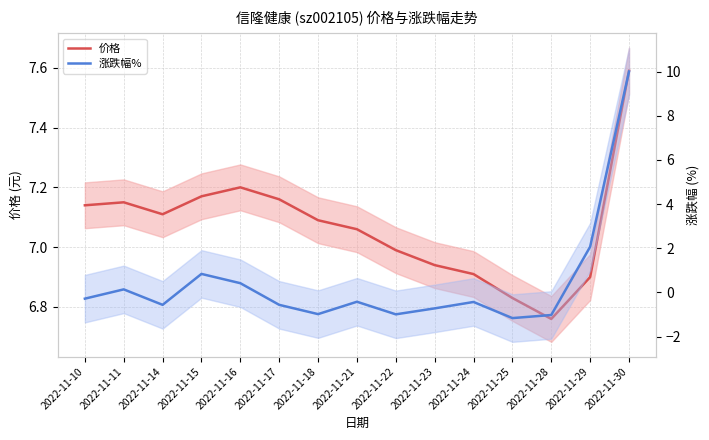

How many data points in 涨跌幅% are above 0?

5